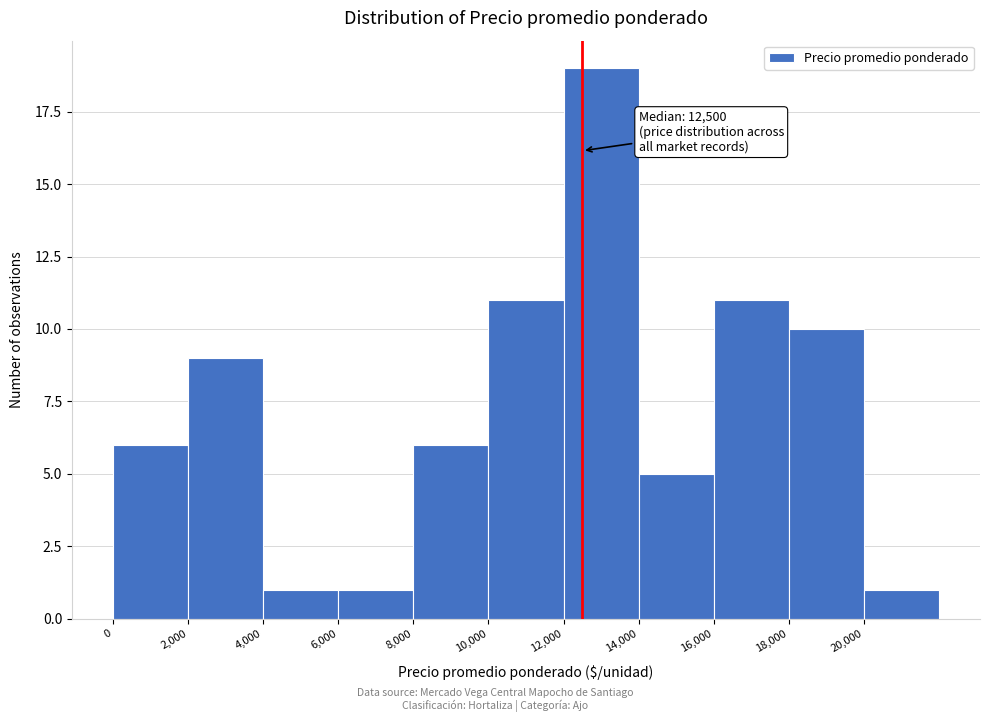

Over which range of the x-axis is the bar tallest?

12000 to 14000